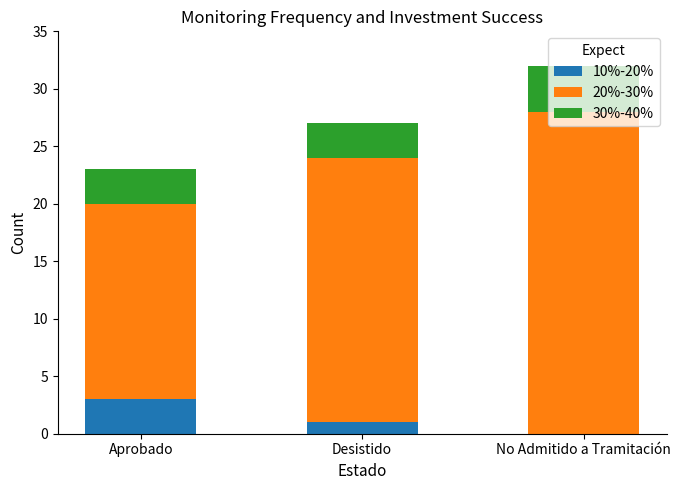

At which label does 10%-20% reach its peak?

Aprobado